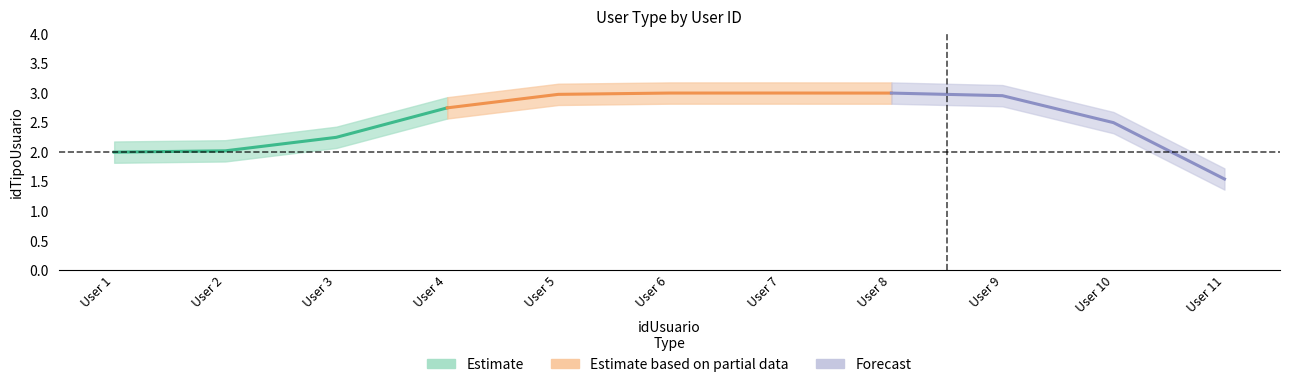

What is the difference between the second highest and second lowest values?

1